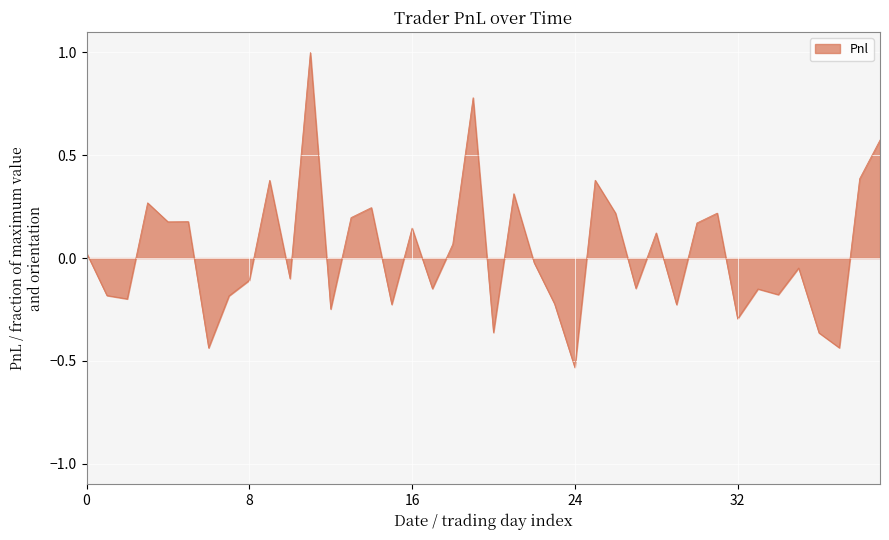

What is the greatest value displayed?

1.0